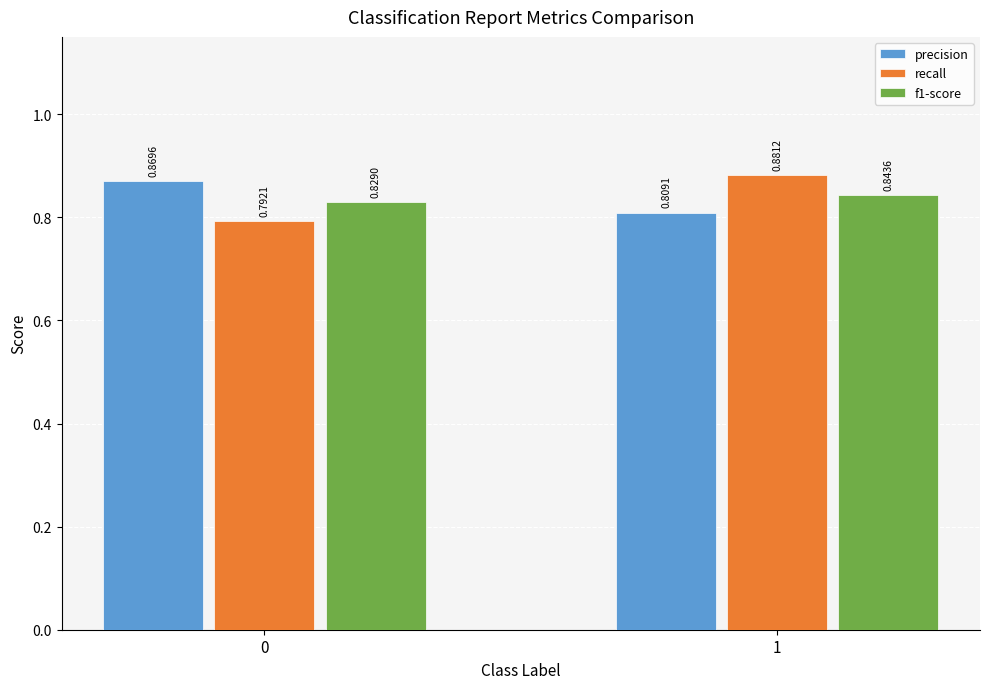

What is the sum of the recall values at 0 and 1?

1.7